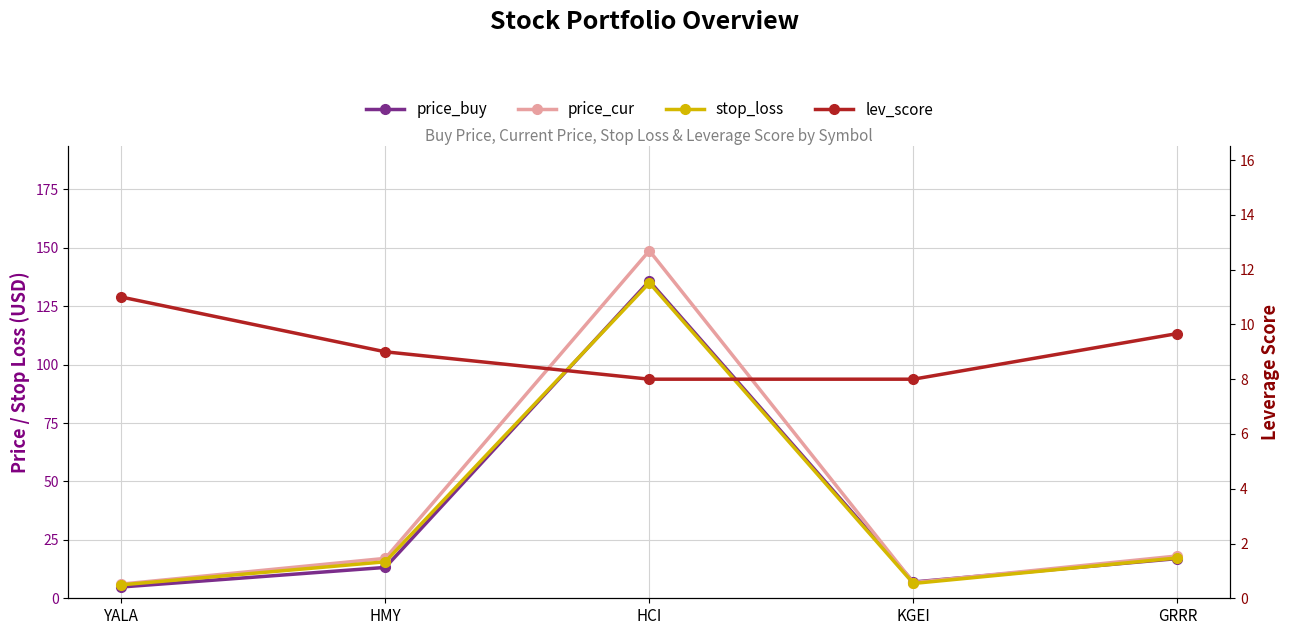

Where is the first local minimum for stop_loss?

KGEI